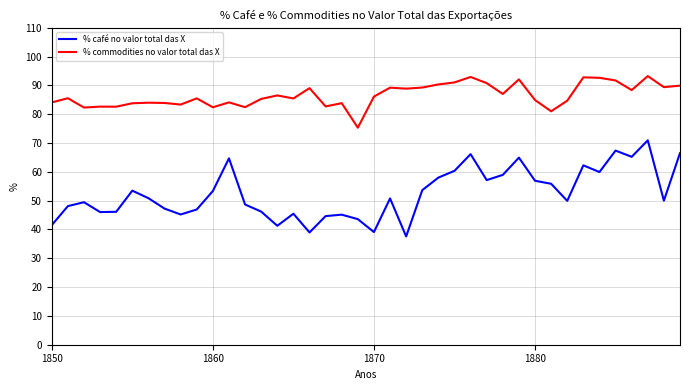

What is the sum of all % café no valor total das X values?

2098.1